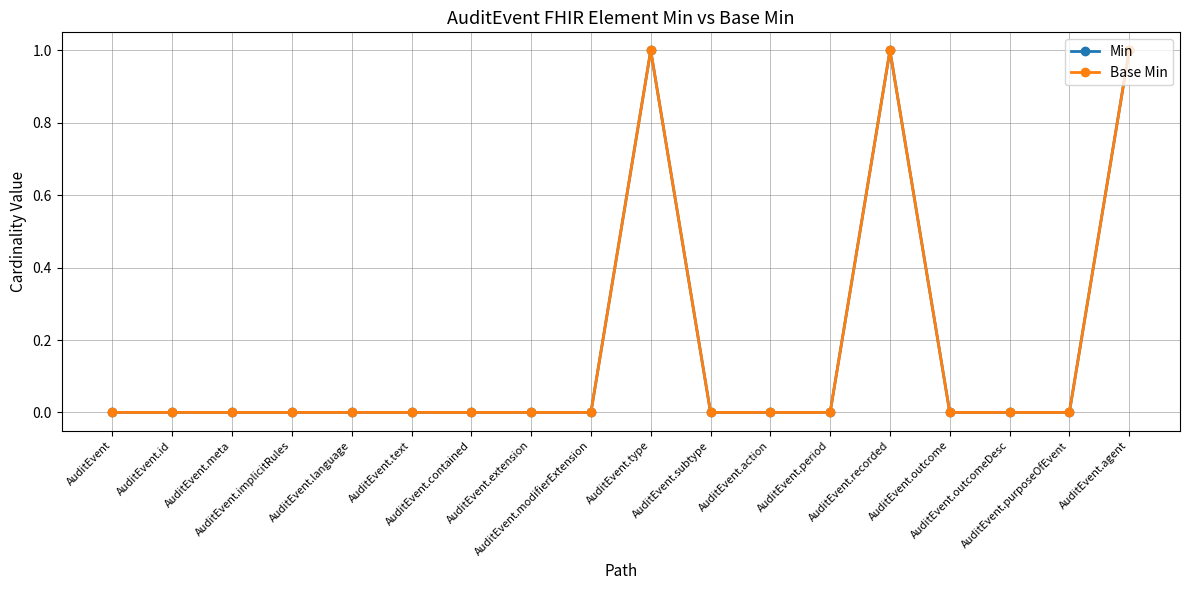

Does the chart have visible grid lines?

Yes